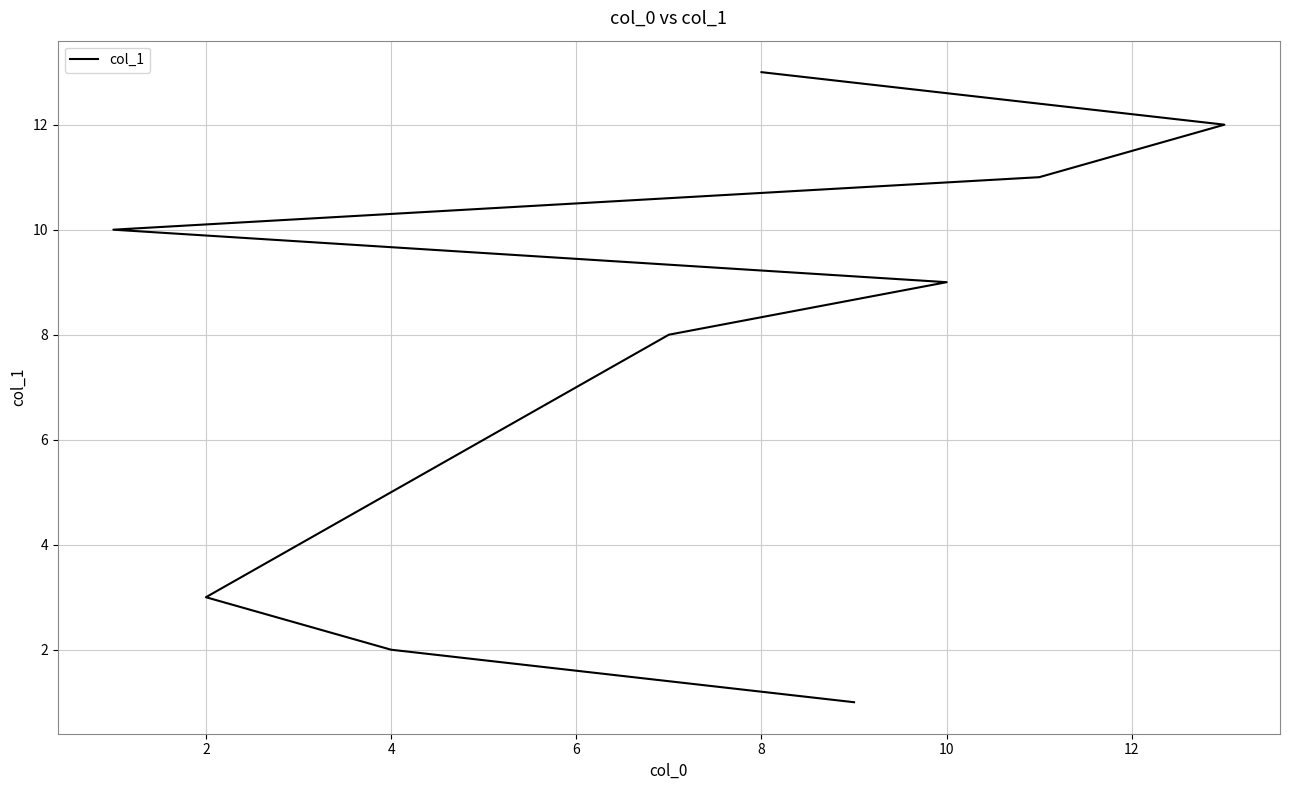

True or false: the data shows 1 at 4.

False